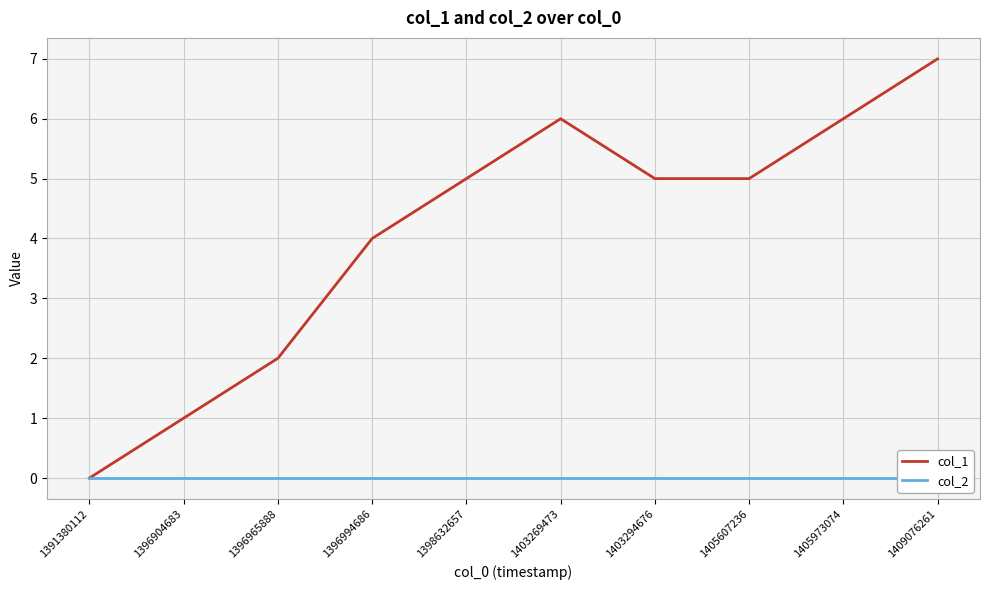

Between 1391380112 and 1405607236, which series saw the biggest shift?

col_1